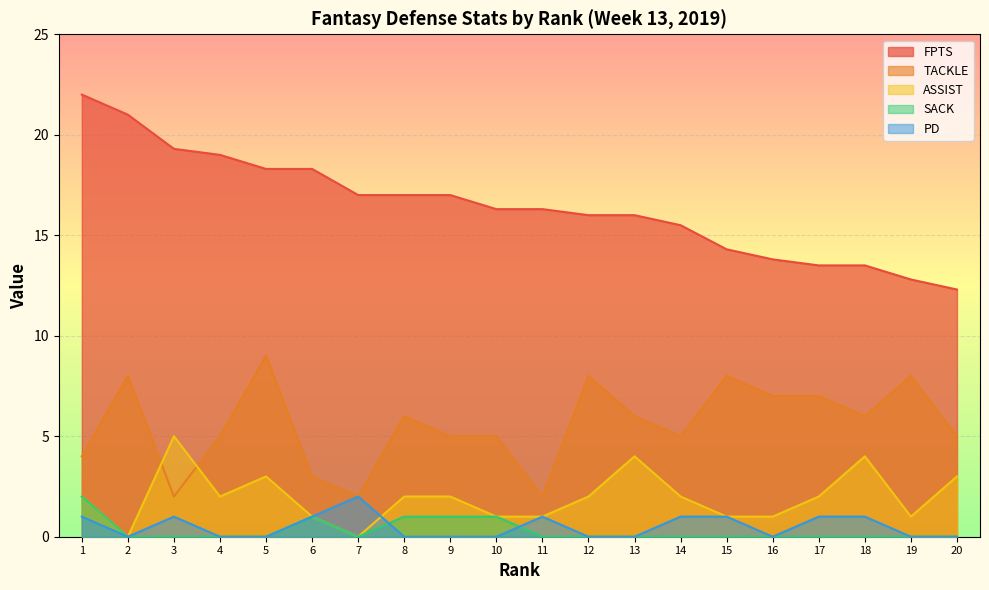

How many data points in ASSIST are above 2?

5